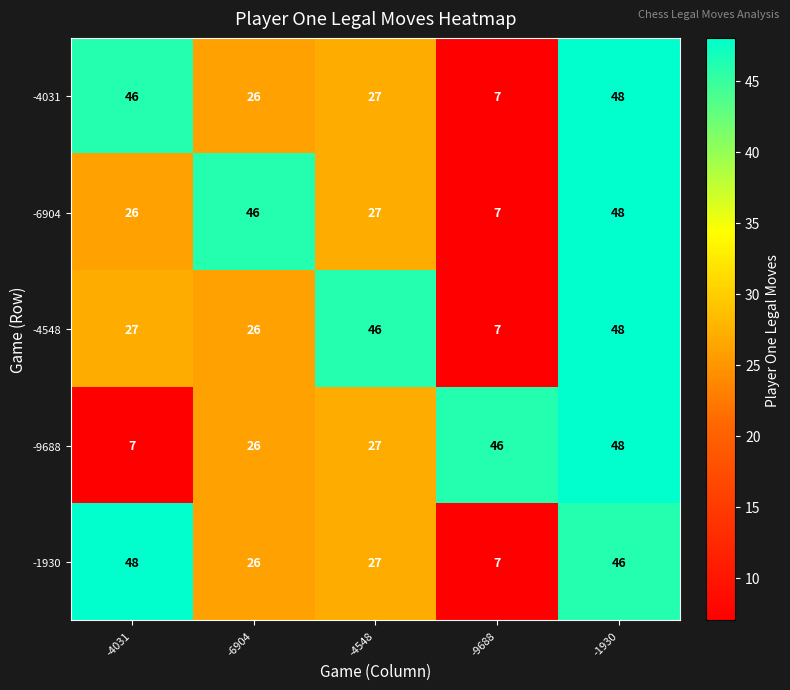

Reading left to right, extract all data points from this chart.

-4031: -4031=46	-6904=26	-4548=27	-9688=7	-1930=48
-6904: -4031=26	-6904=46	-4548=27	-9688=7	-1930=48
-4548: -4031=27	-6904=26	-4548=46	-9688=7	-1930=48
-9688: -4031=7	-6904=26	-4548=27	-9688=46	-1930=48
-1930: -4031=48	-6904=26	-4548=27	-9688=7	-1930=46